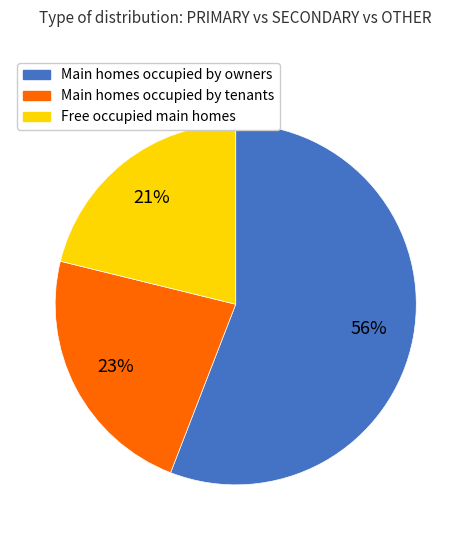

To the nearest percent, what is the average slice percentage?

33%